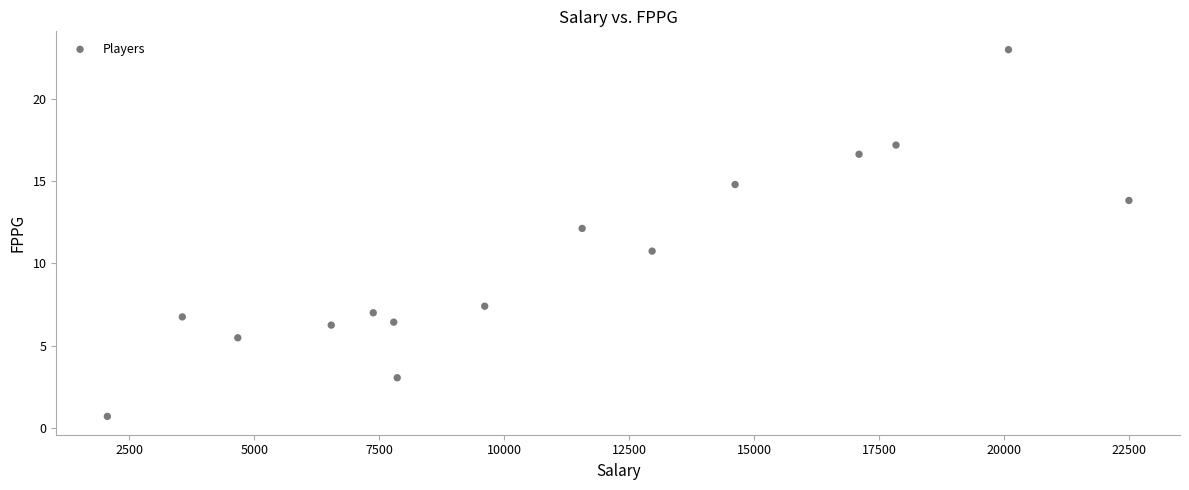

What is the range of Y values (max minus min)?

22.3